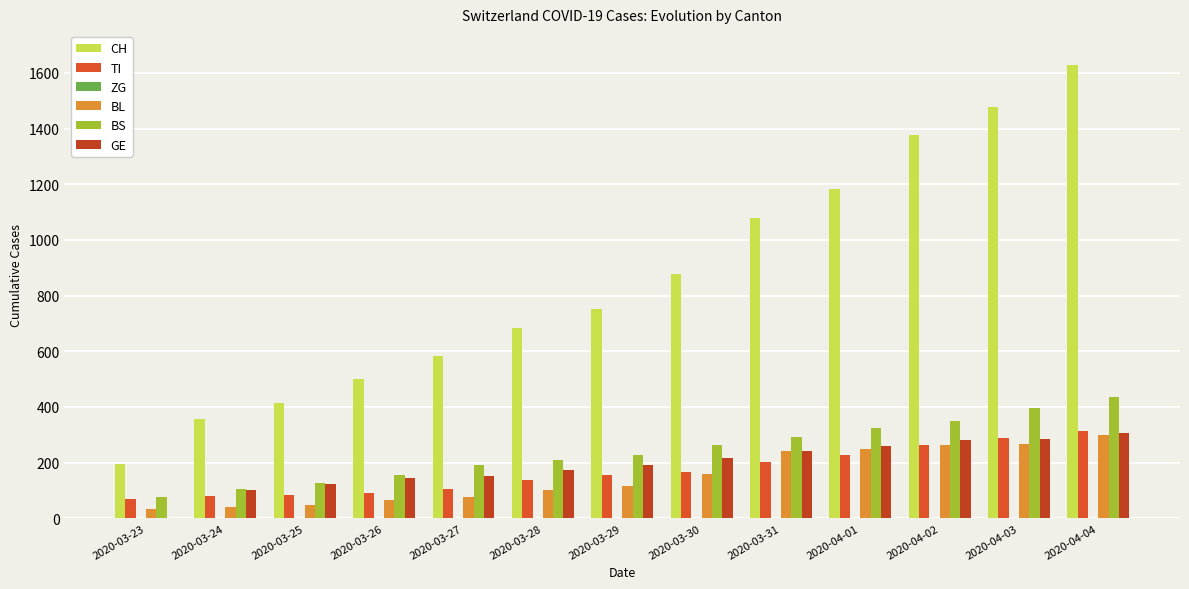

How many groups of bars are there?

13